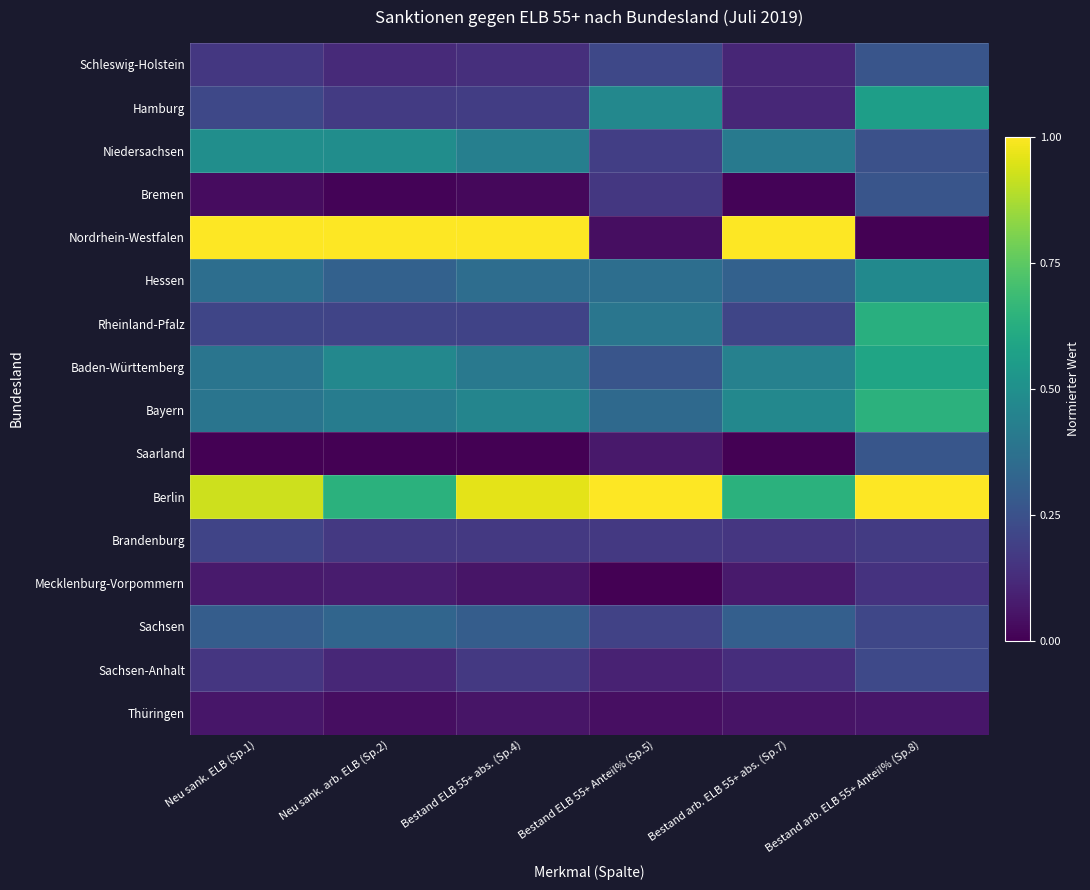

Between Neu sank. arb. ELB (Sp.2) and Bestand ELB 55+ abs. (Sp.4), which is larger?

Bestand ELB 55+ abs. (Sp.4)